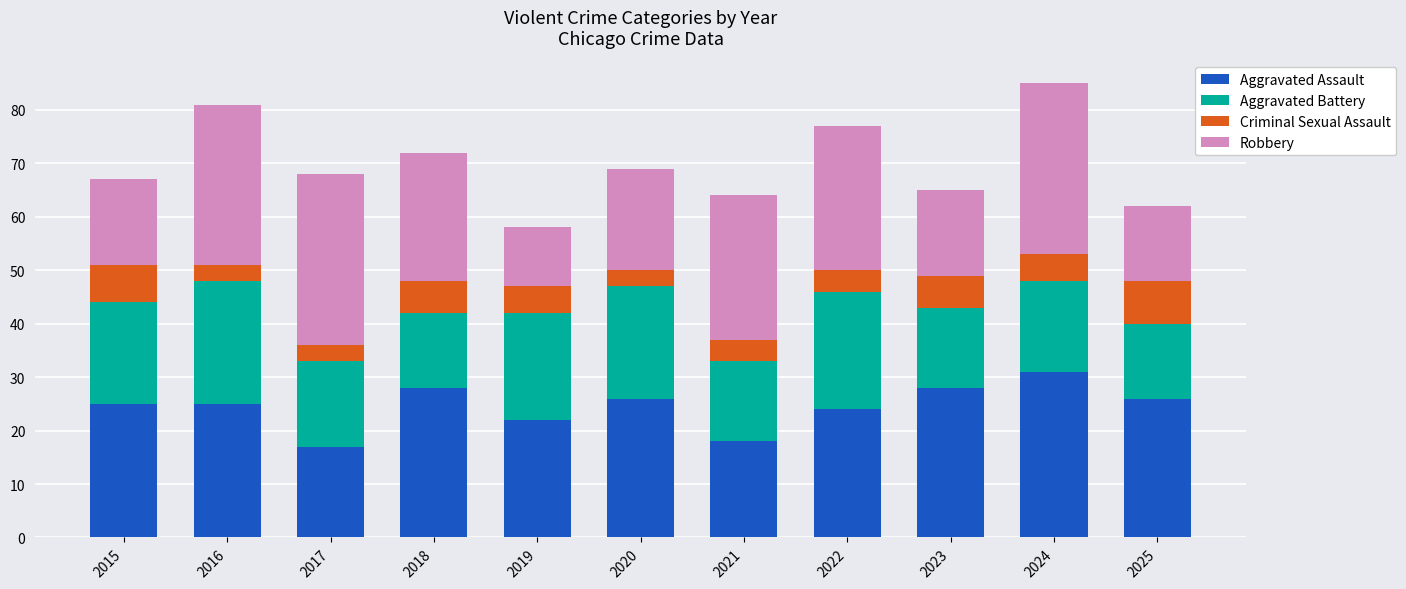

What is the sum of the Aggravated Assault values at 2016 and 2025?

51